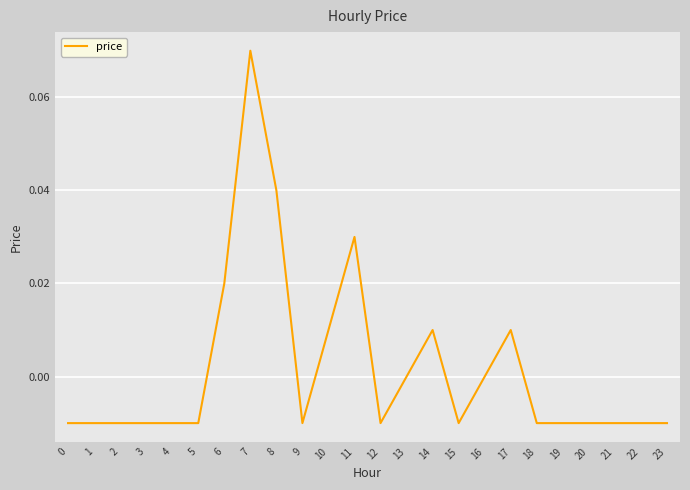

The value at 10 is 0.0. True or false?

True